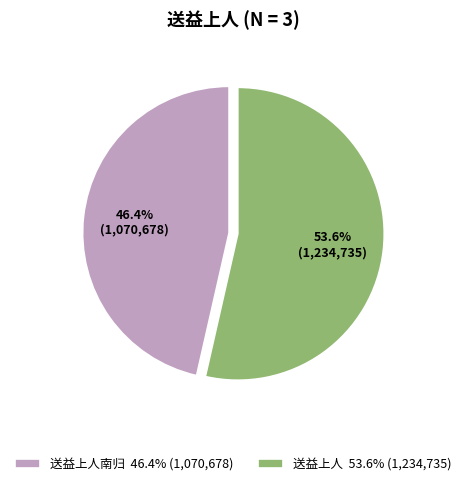

Combined, do 送益上人 53.6% (1,234,735) and 送益上人南归 46.4% (1,070,678) account for over 50%?

Yes